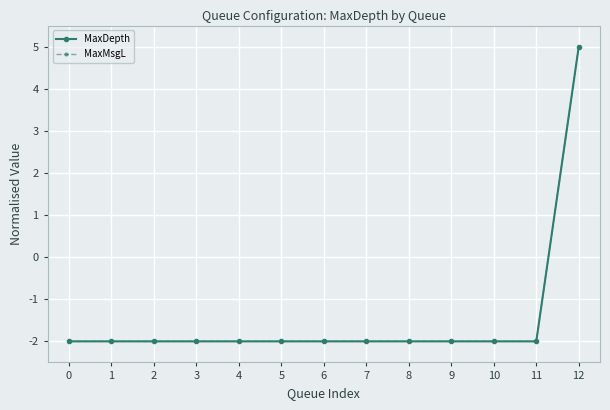

True or false: MaxMsgL has a value of -1 at 6.

False